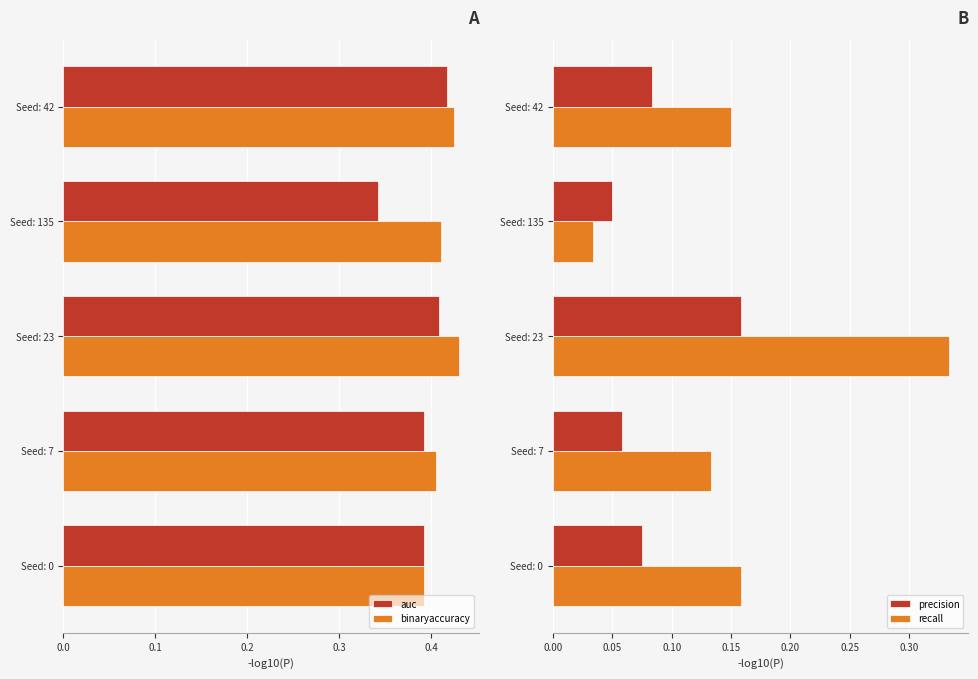

Reading left to right, what are all the values shown in this chart?

auc: 0.4	0.3	0.4	0.4	0.4
binaryaccuracy: 0.4	0.4	0.4	0.4	0.4
precision: 0.1	0.1	0.2	0.1	0.1
recall: 0.1	0.0	0.3	0.1	0.2